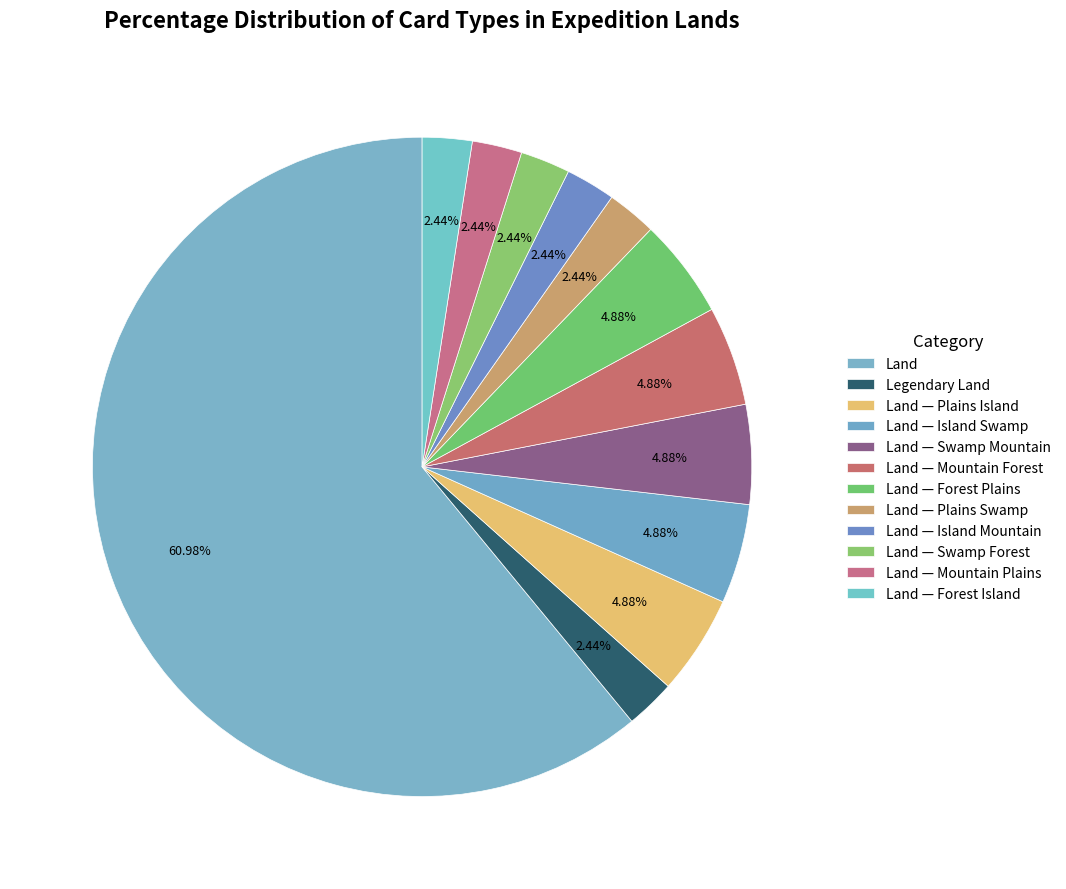

Between Land — Forest Plains and Land — Island Swamp, which is larger?

Land — Forest Plains